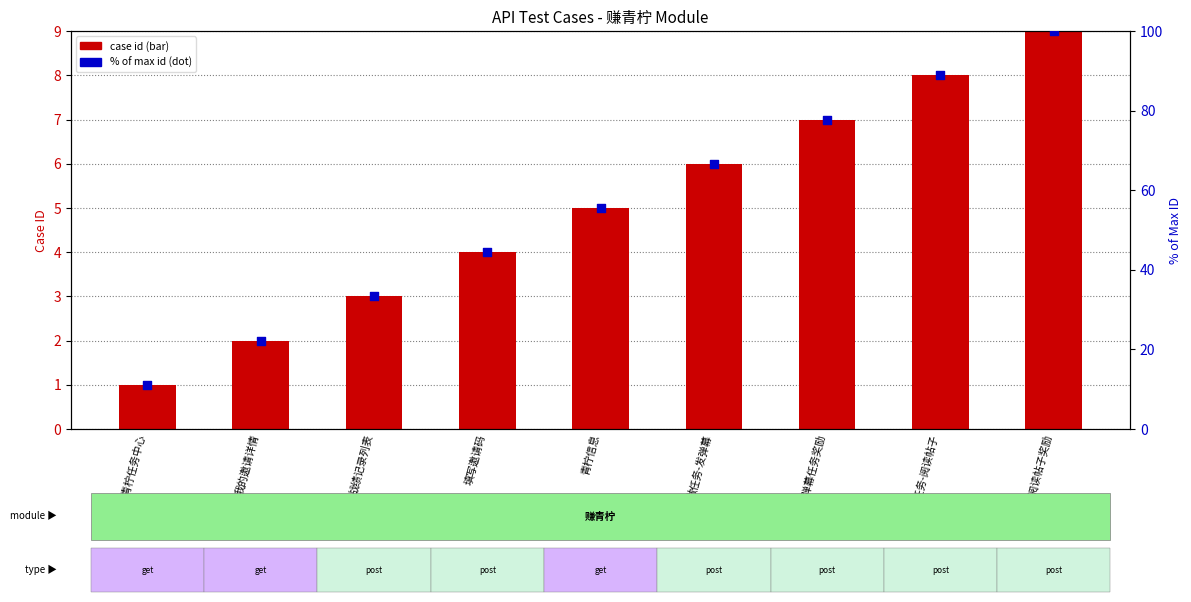

Which series contains the lowest Y value?

case id